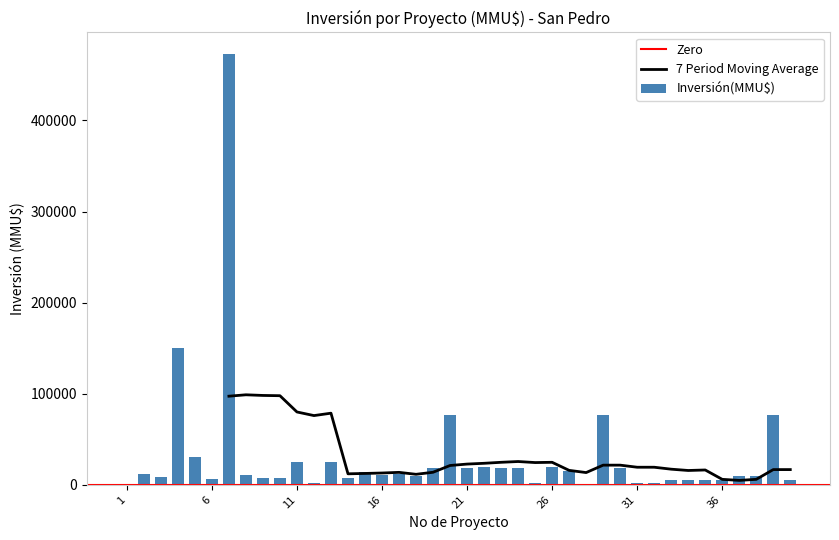

What is the average value?

31000